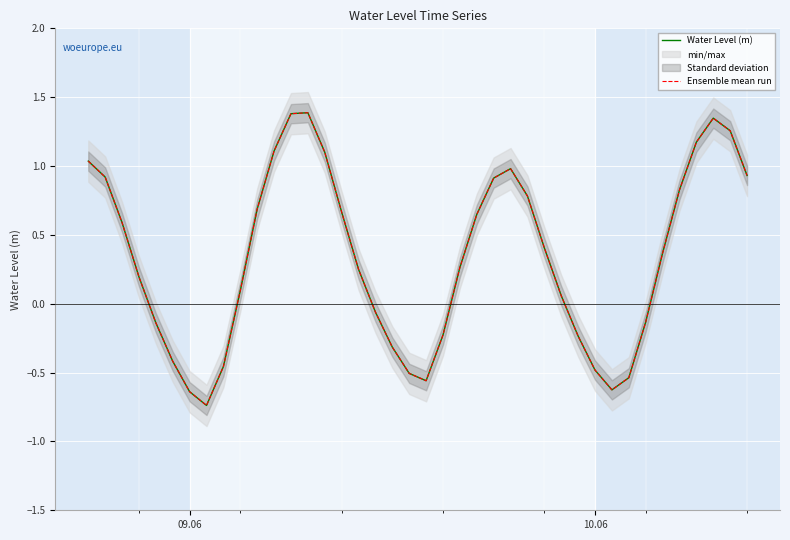

How many lines are shown in the chart?

2